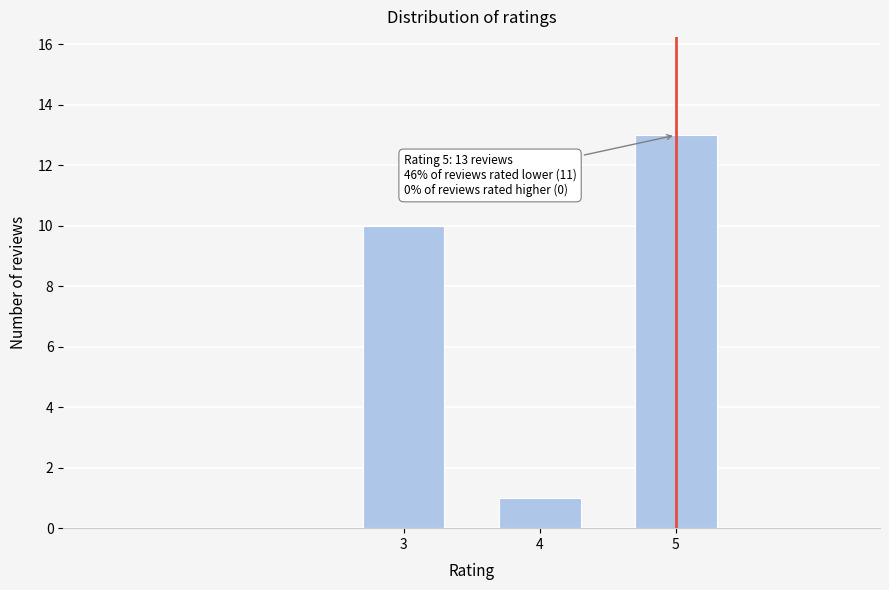

Reading left to right, what are all the values shown in this chart?

10	1	13